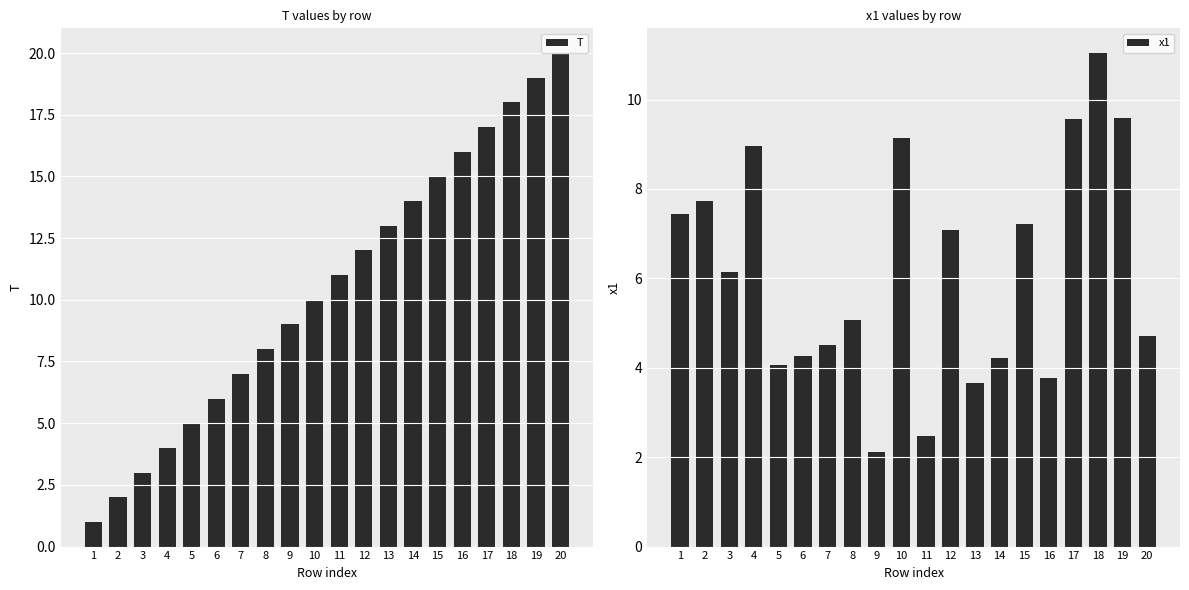

Reading right to left, list all the values displayed in this chart.

T: 20=20.0	19=19.0	18=18.0	17=17.0	16=16.0	15=15.0	14=14.0	13=13.0	12=12.0	11=11.0	10=10.0	9=9.0	8=8.0	7=7.0	6=6.0	5=5.0	4=4.0	3=3.0	2=2.0	1=1.0
x1: 20=4.7	19=9.6	18=11.0	17=9.6	16=3.8	15=7.2	14=4.2	13=3.6	12=7.1	11=2.5	10=9.1	9=2.1	8=5.1	7=4.5	6=4.3	5=4.1	4=9.0	3=6.1	2=7.7	1=7.4